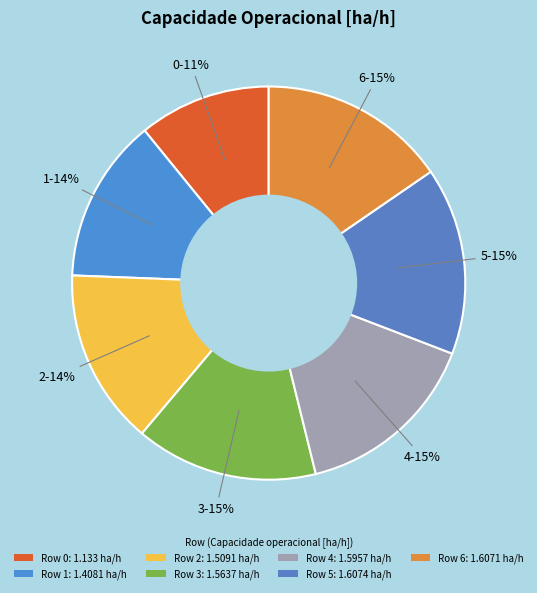

Which category has the biggest portion of the pie?

5